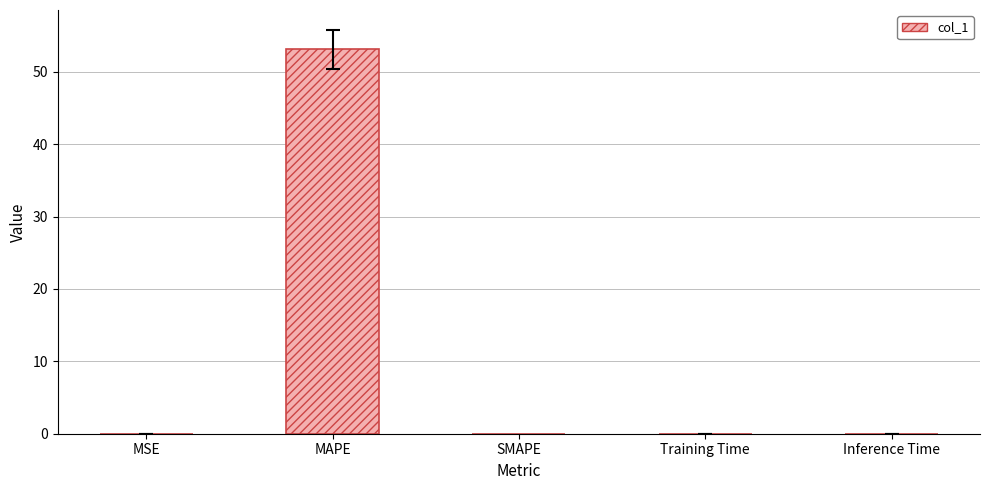

True or false: the data shows 0.0 at SMAPE.

True